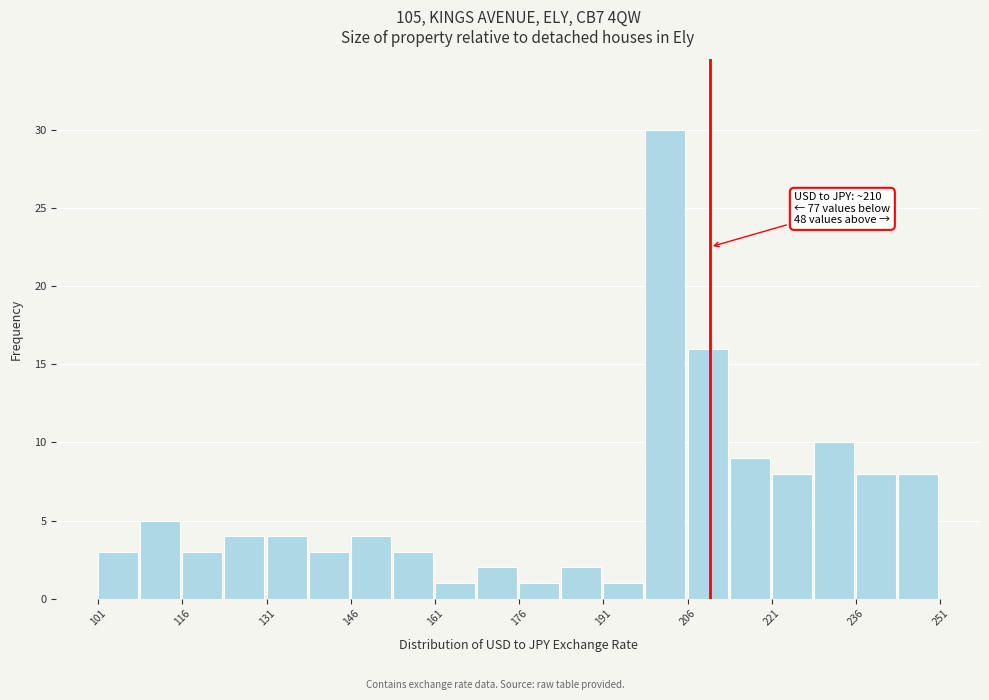

Read against the x-axis, roughly where is the centre of the tallest bar?

202